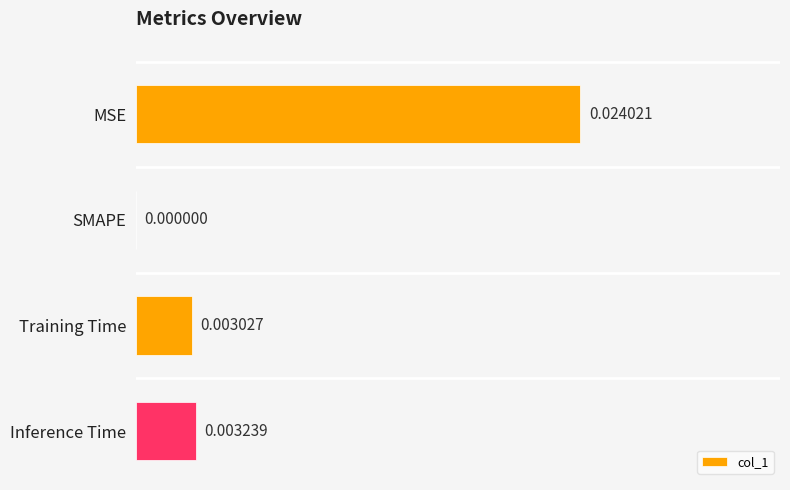

At which category does the chart reach its peak across all series?

MSE